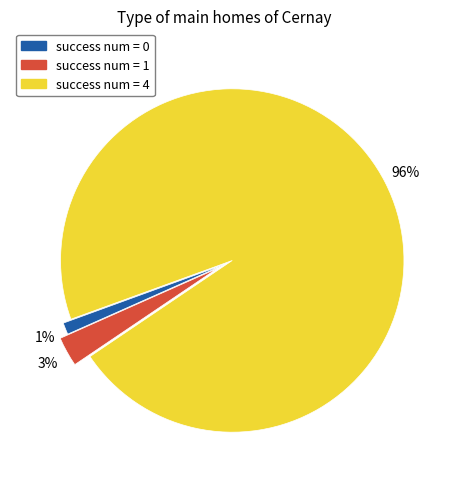

Does any single category account for the majority?

Yes